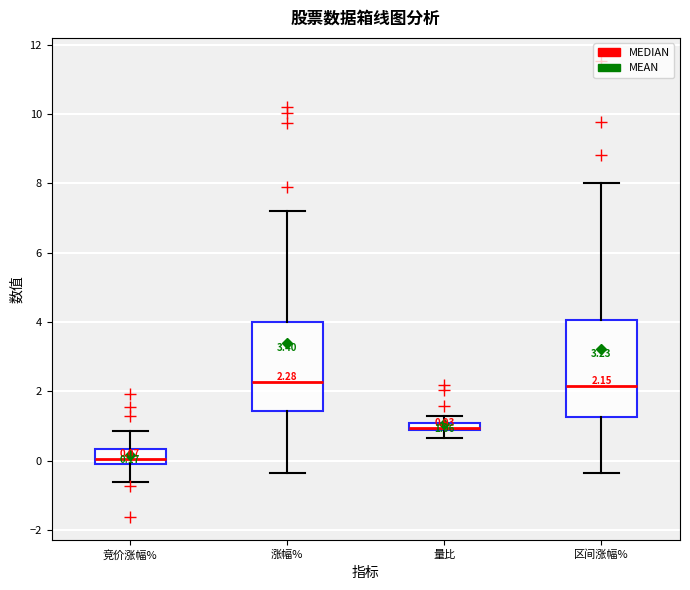

Comparing the boxes themselves (not the whiskers), which one is the tallest?

区间涨幅%